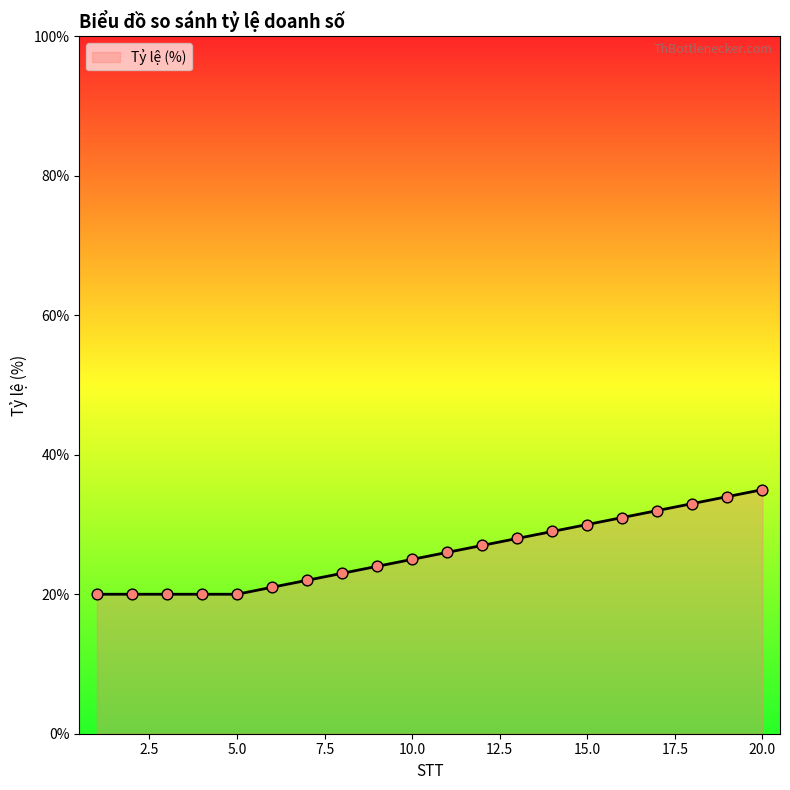

What is the greatest value displayed?

35